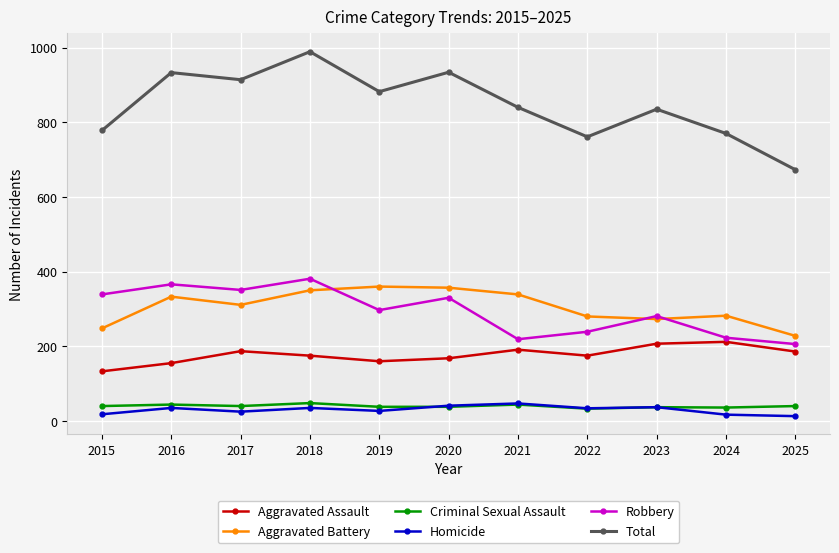

True or false: Aggravated Battery has a value of 147 at 2019.

False